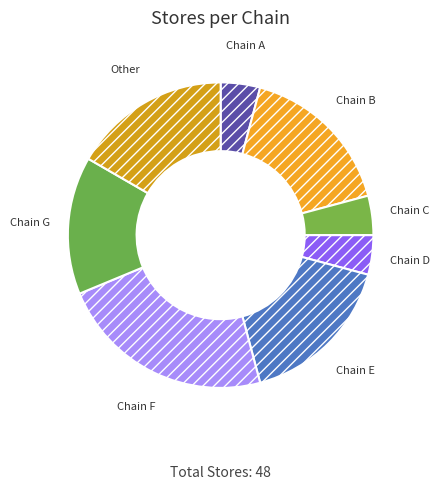

Is the sum of Chain G and Chain E greater than half?

No